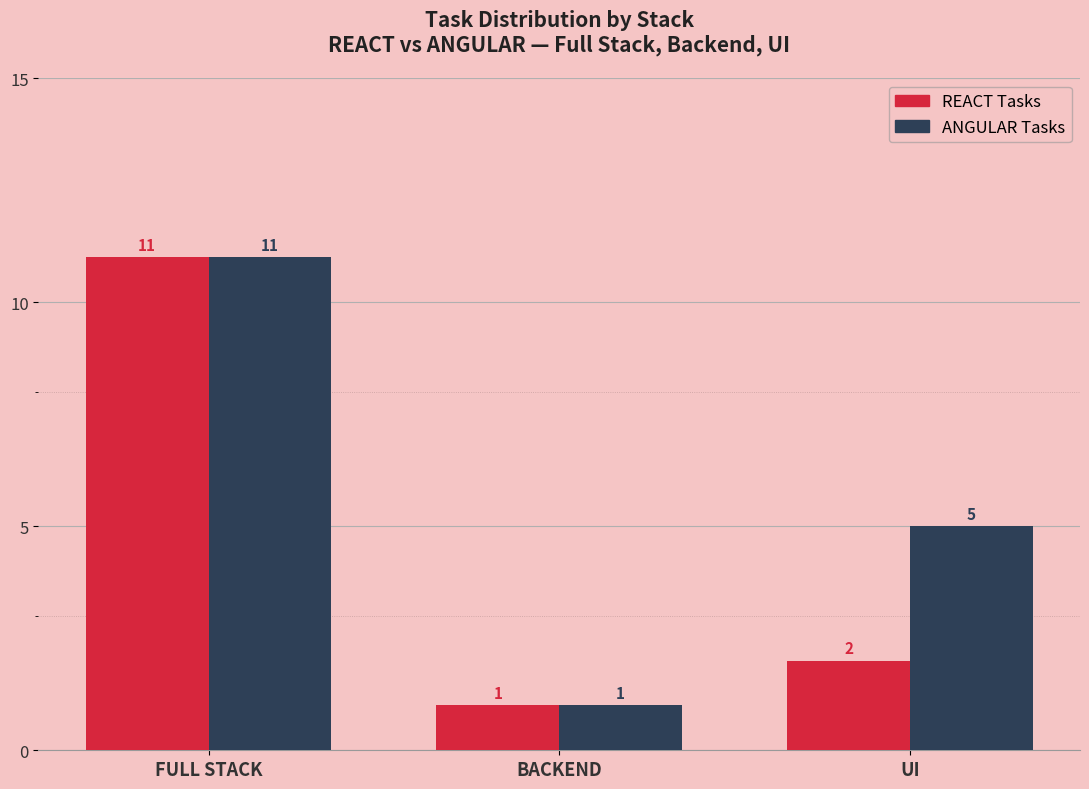

What is the total value across all series at FULL STACK?

22